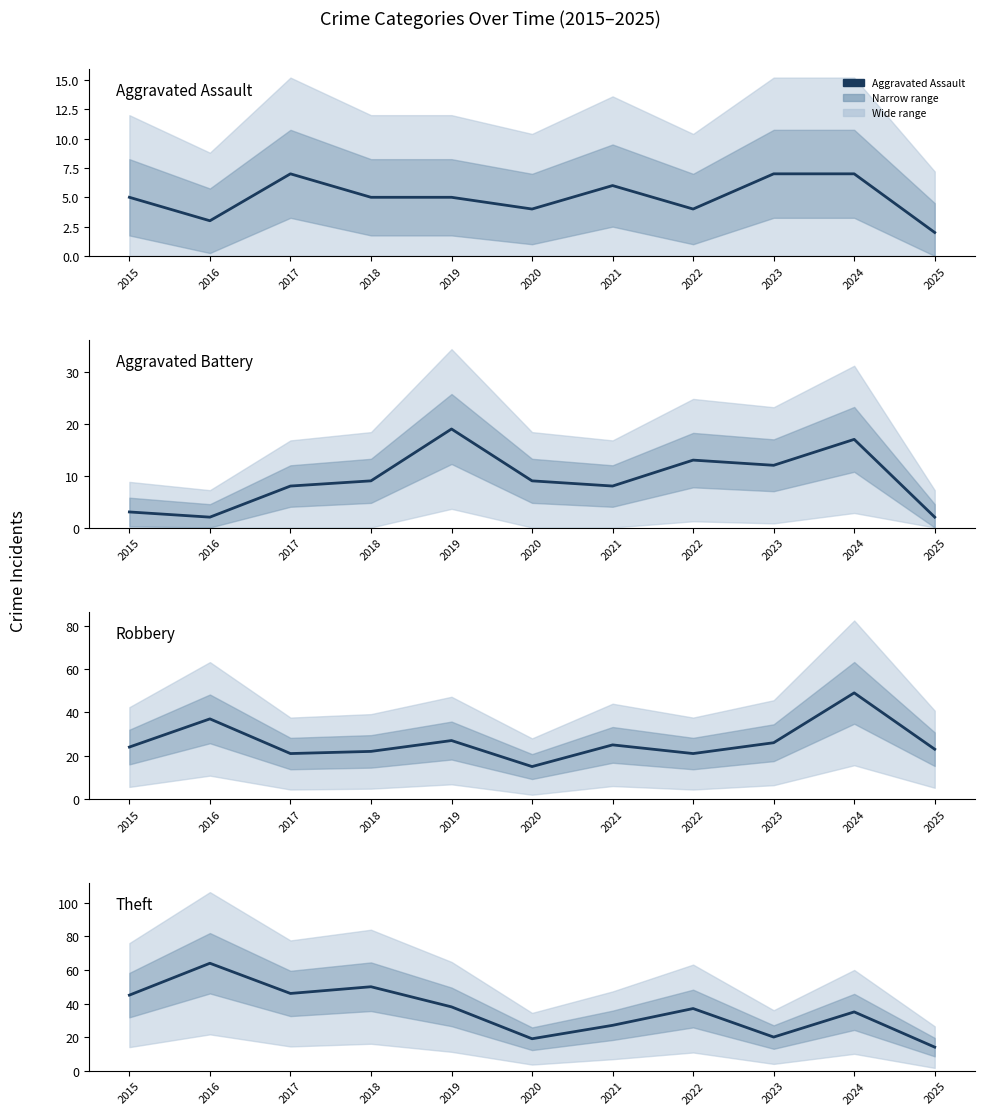

Does the chart have visible grid lines?

No